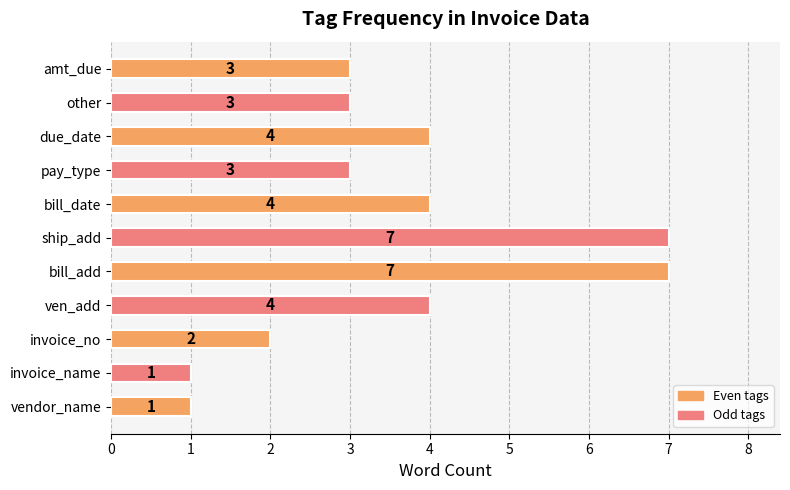

How many distinct data groups are displayed?

1